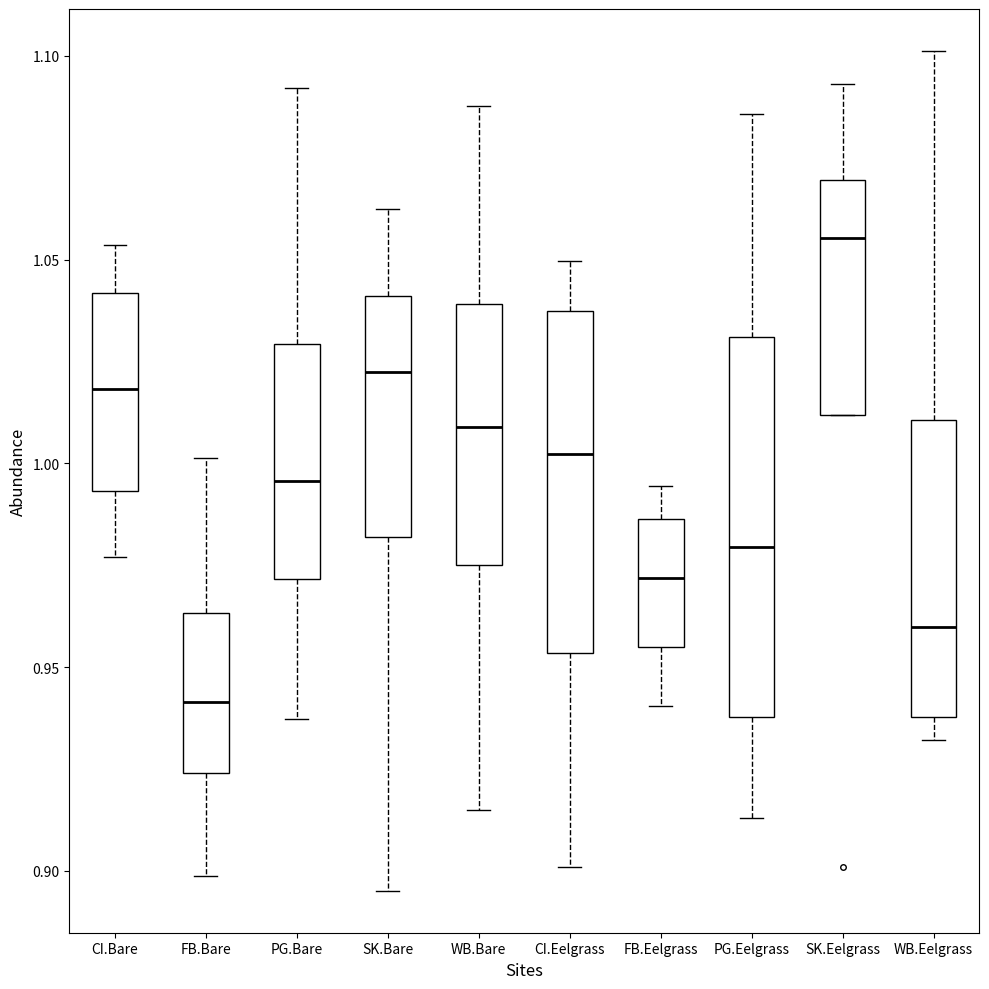

Where does the upper whisker of the box for SK.Bare end on the y-axis? The values are not printed on the chart, so give them approximately, as read against the axis.

1.060